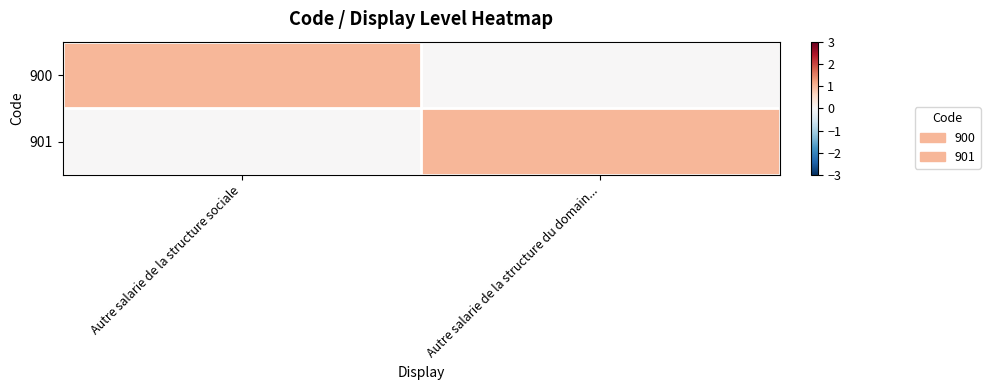

Reading left to right, list all the values displayed in this chart.

900: Autre salarie de la structure sociale=1	Autre salarie de la structure du domain...=0
901: Autre salarie de la structure sociale=0	Autre salarie de la structure du domain...=1